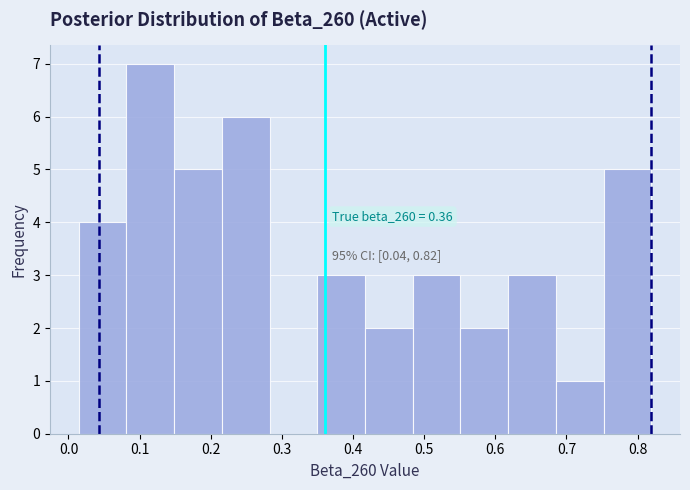

Which range on the x-axis has the tallest bar?

0.08 to 0.15